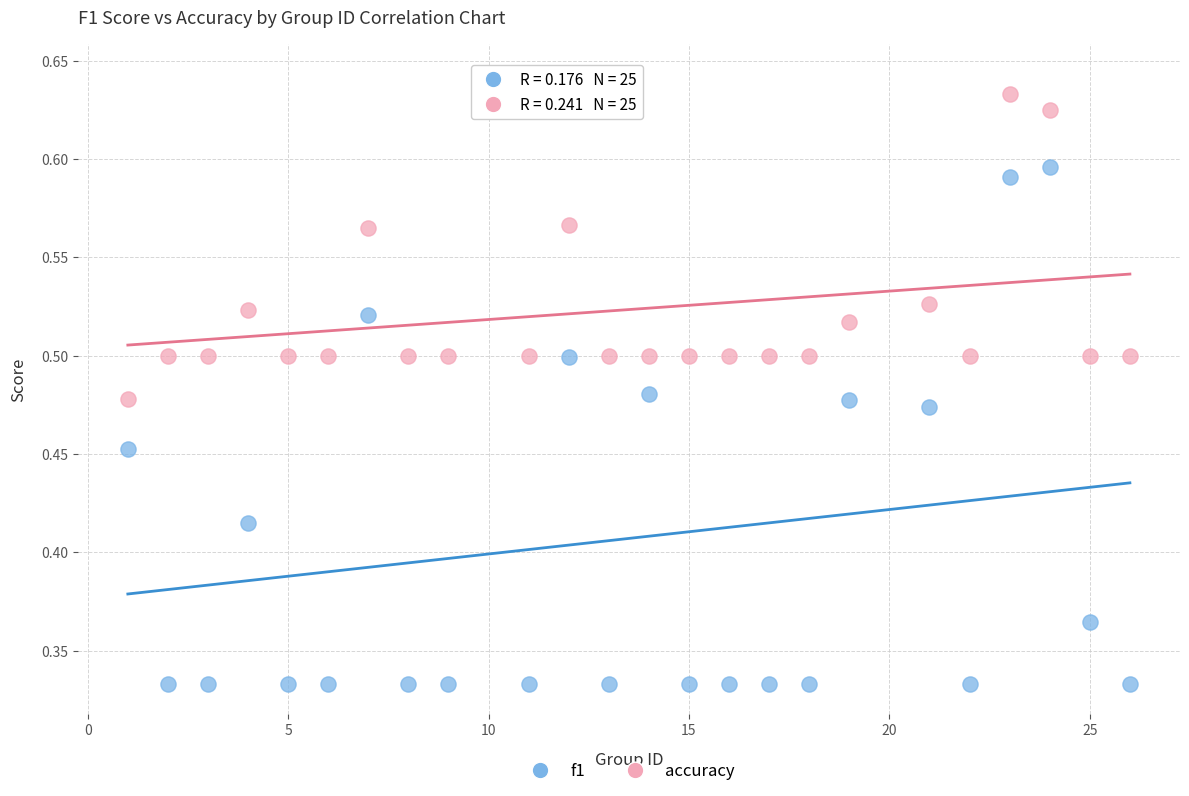

Across all data points, what is the range of X values (max minus min)?

25.0